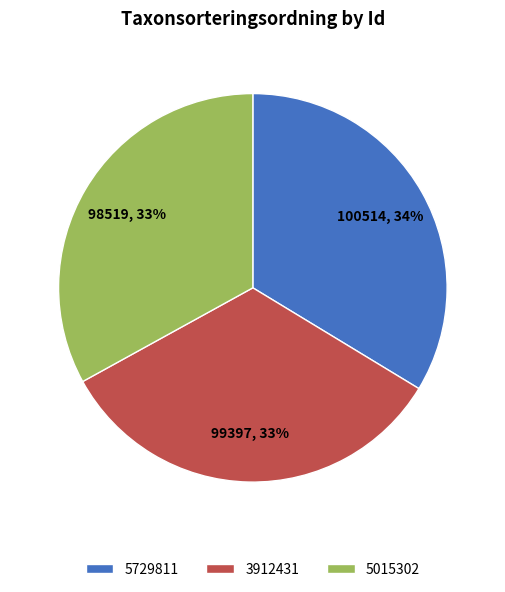

Is the sum of 5015302 and 5729811 greater than half?

Yes